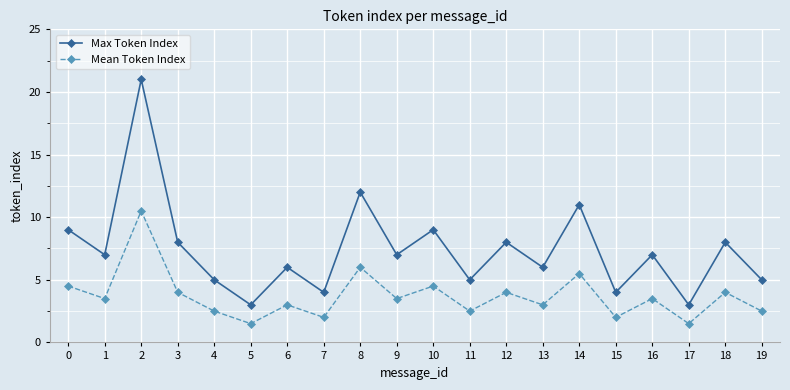

What is the difference between the maximum and minimum values in the Mean Token Index series?

9.0